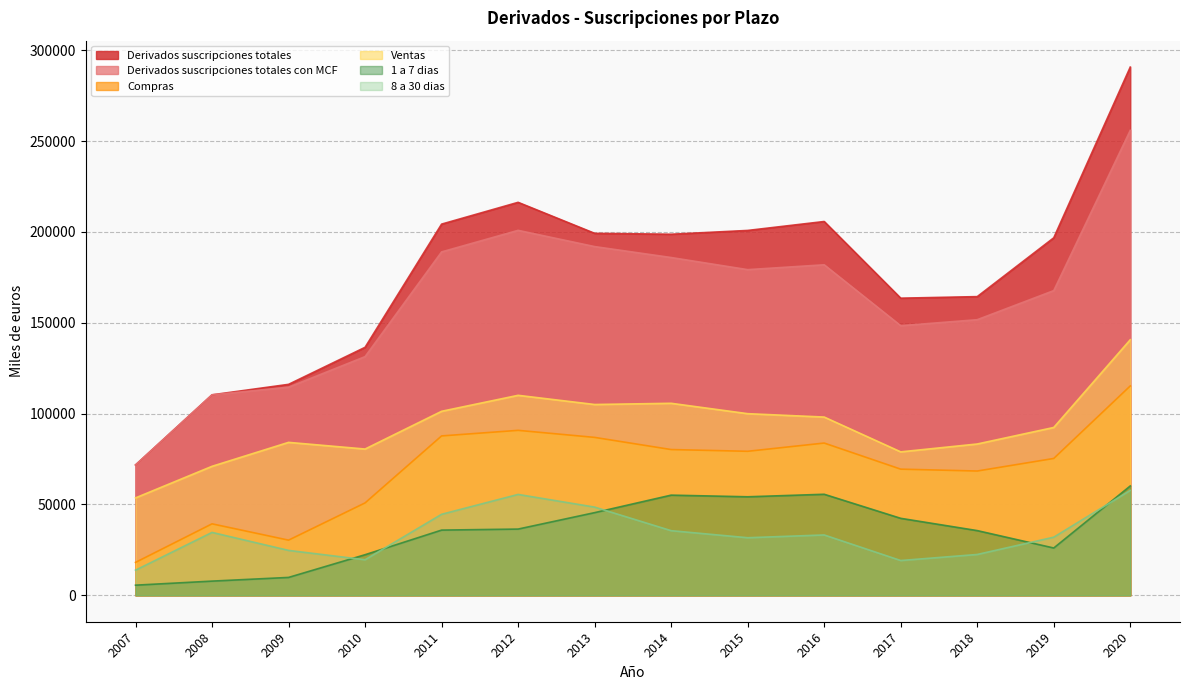

Reading left to right, extract all data points from this chart.

Derivados suscripciones totales: 71751	110355	116118	136505	204318	216311	199250	198748	200837	205761	163558	164410	196783	290759
Derivados suscripciones totales con MCF: 71751	110355	114559	131383	189025	200893	191958	185932	179262	181933	148410	151707	167722	255934
Compras: 18122	39346	30371	50864	87737	90810	86928	80237	79279	83813	69447	68417	75333	115249
Ventas: 53629	71010	84188	80520	101289	110083	105031	105694	99982	98120	78963	83290	92389	140684
1 a 7 dias: 5586	7820	9849	22352	35900	36463	45506	55141	54236	55621	42380	35624	26044	60205
8 a 30 dias: 13843	34628	24723	19578	44597	55533	48552	35580	31696	33223	19153	22479	31999	57740